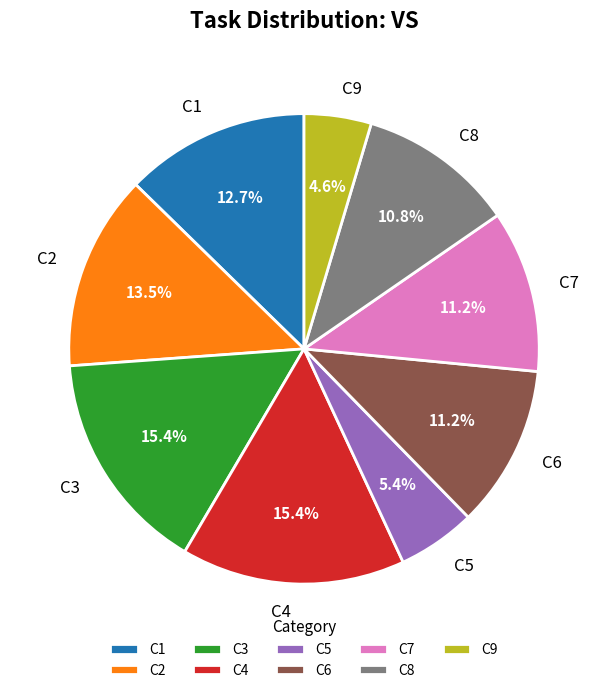

Between C5 and C1, which is larger?

C1